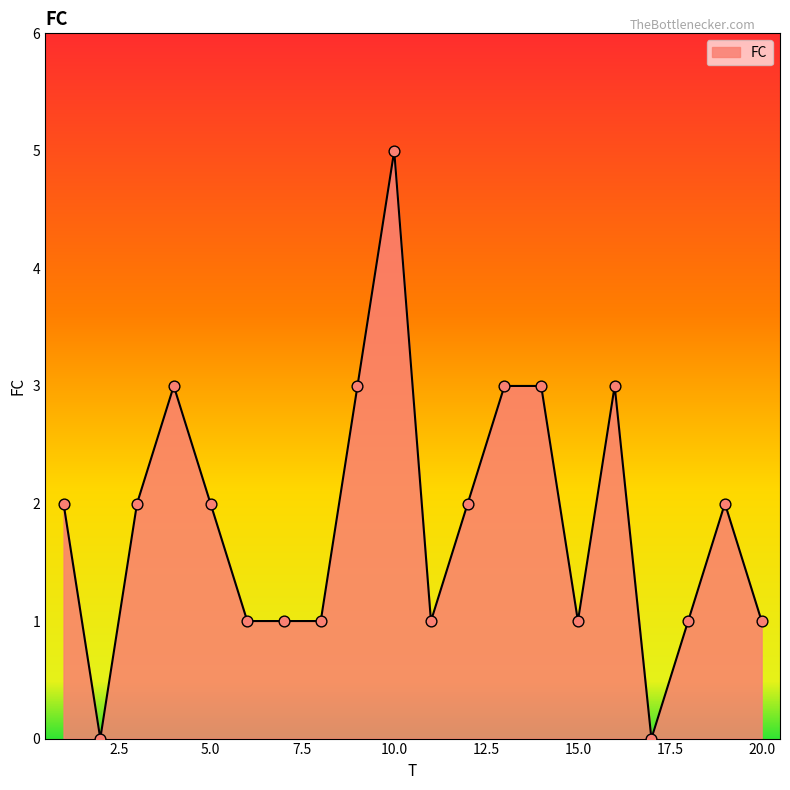

What is the maximum value shown in the chart?

5